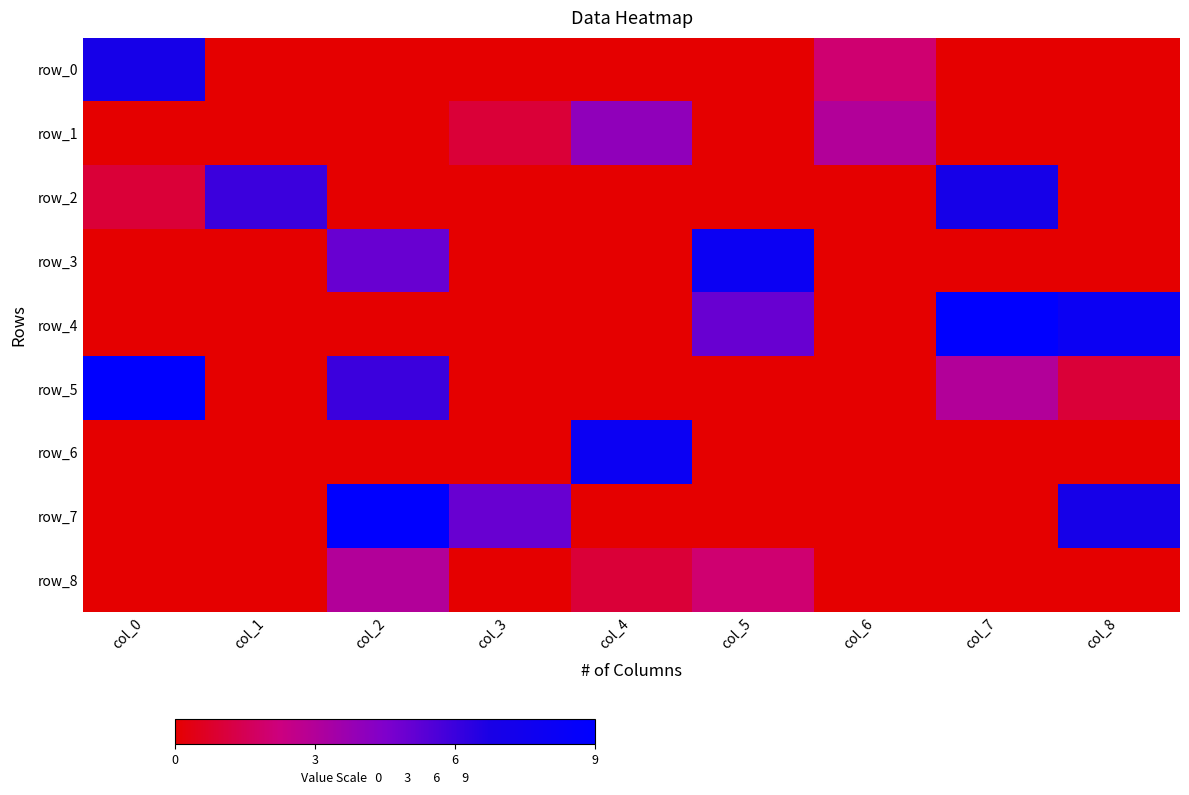

The value of row_0 at col_7 is 3. True or false?

False